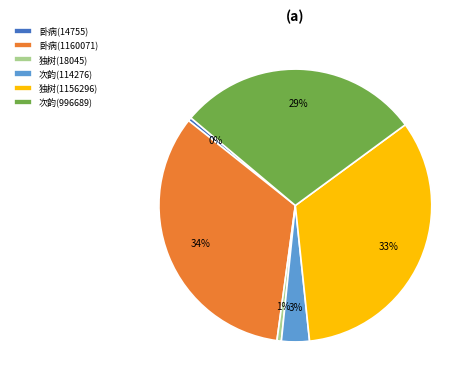

To the nearest percent, what percentage of the pie is 独树(18045)?

1%